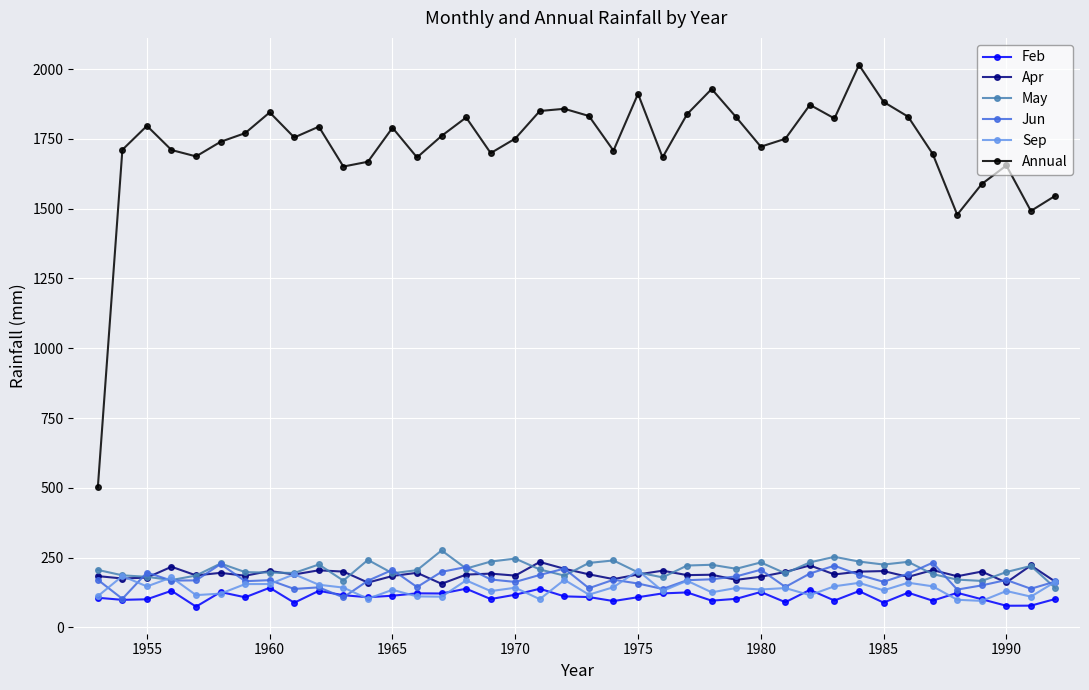

Which series ends up on top after the final intersection of Sep and May?

Sep